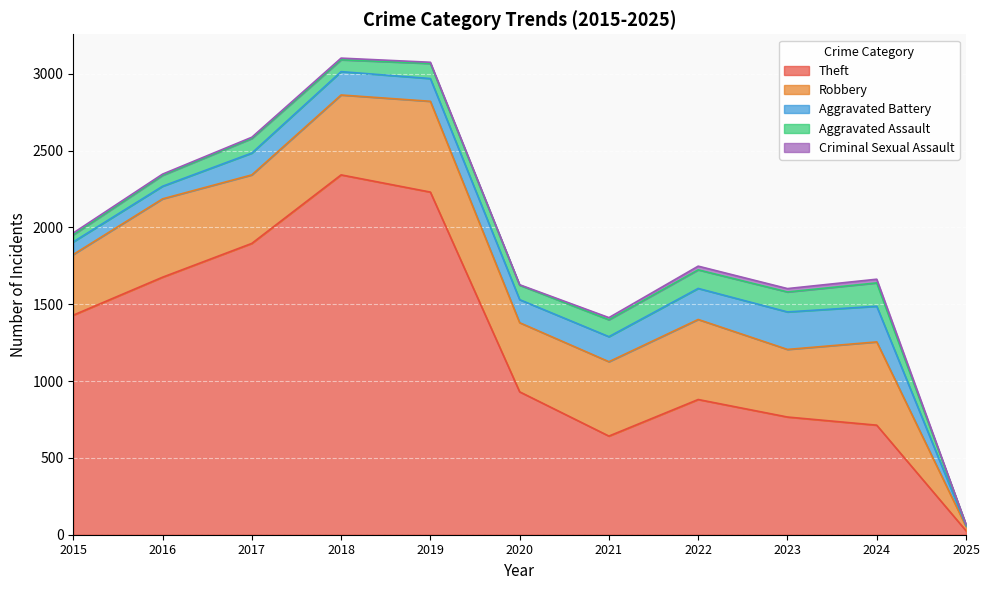

How many lines are shown in the chart?

5